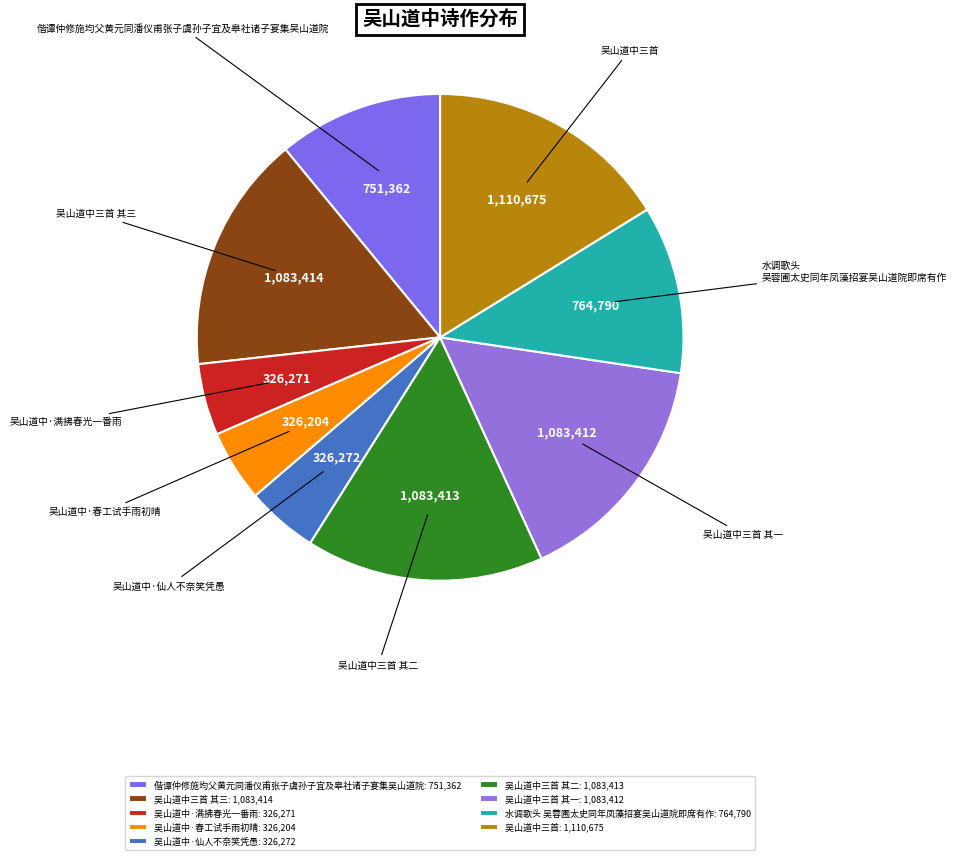

Does 吴山道中·满拂春光一番雨 account for over 50% of the chart?

No